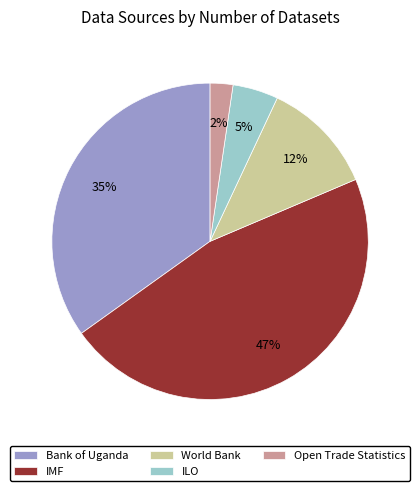

True or false: World Bank accounts for 12% of the total.

True